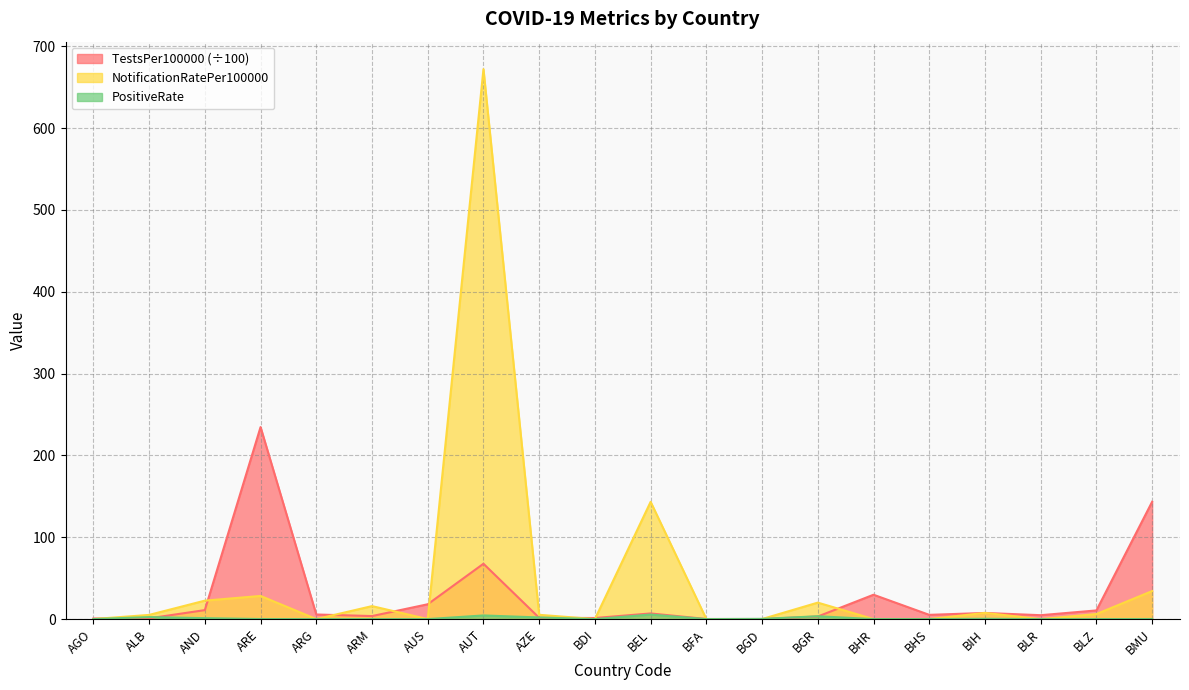

Rank the series by their maximum value, from highest to lowest.

NotificationRatePer100000, TestsPer100000, PositiveRate